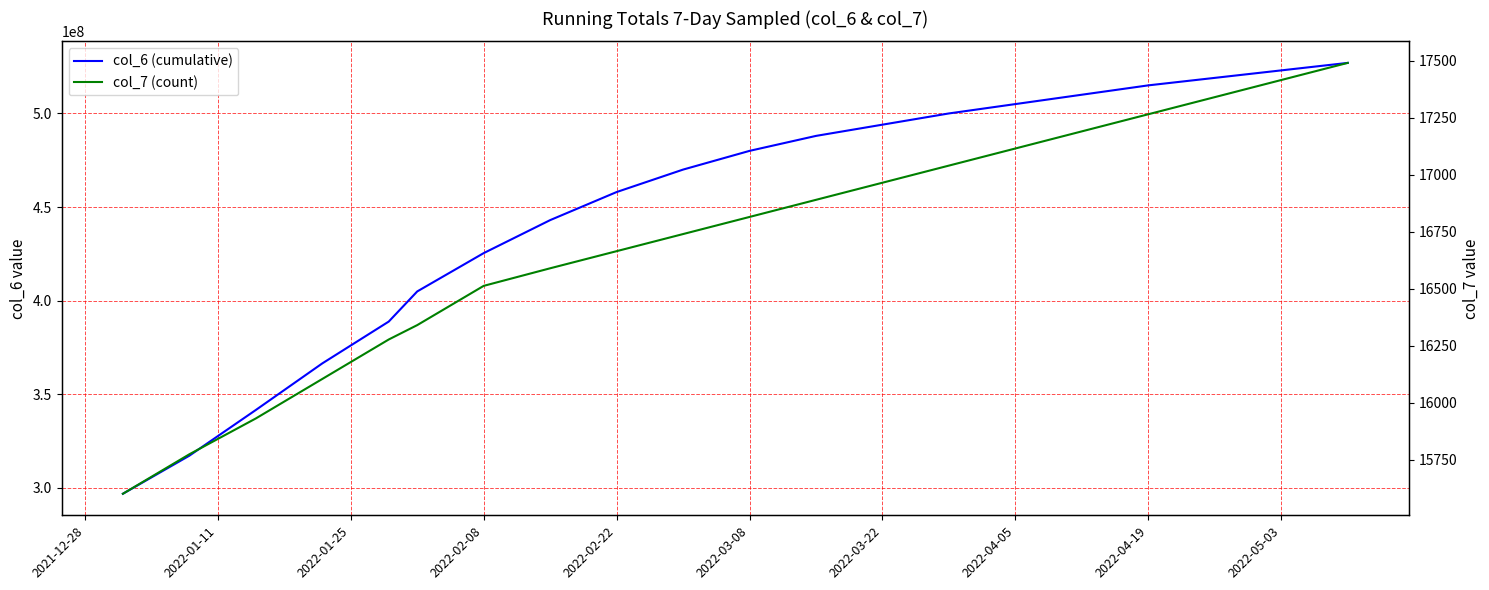

What is the label of the 12th point from the right?

2022-02-22